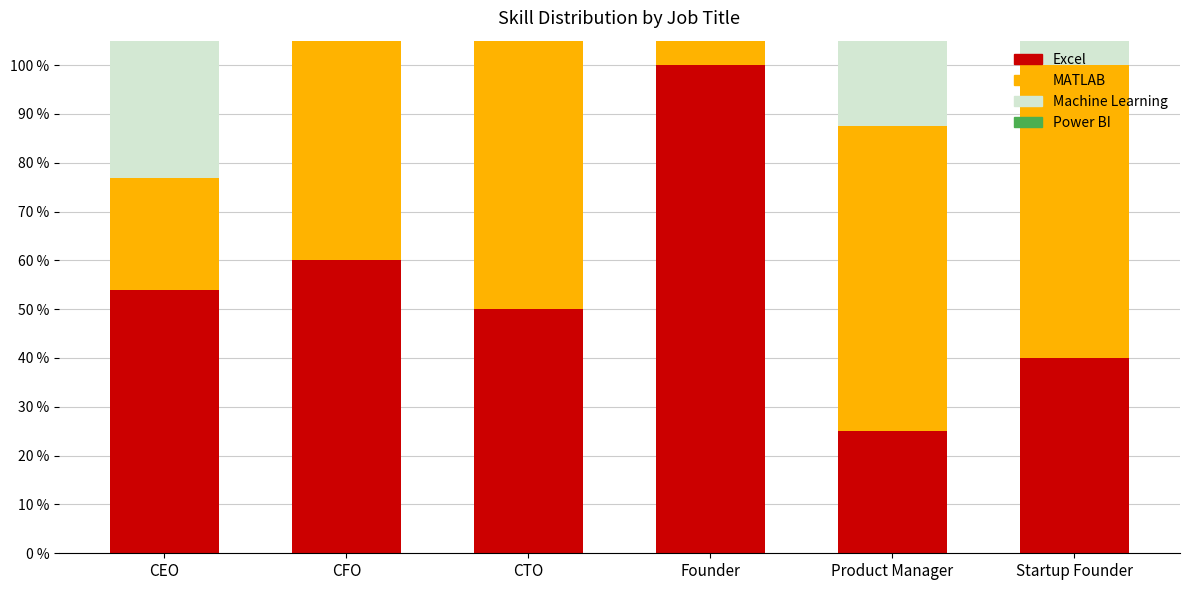

List the labels in order of Excel value, smallest first.

Product Manager, Startup Founder, CTO, CEO, CFO, Founder